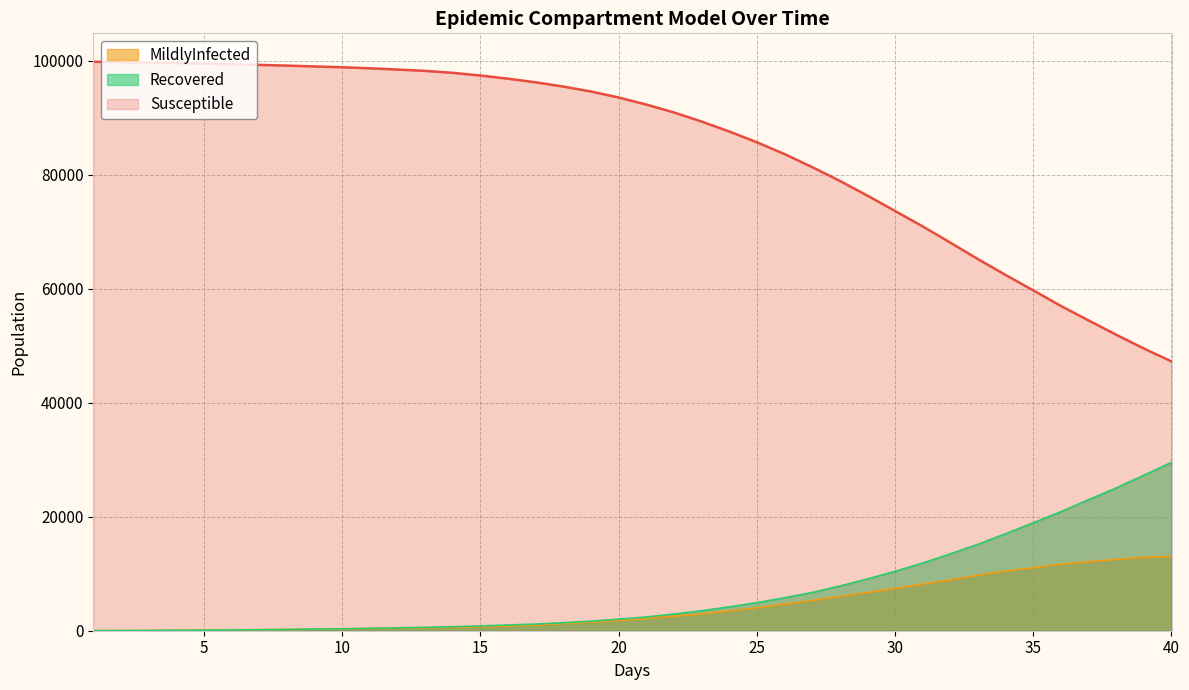

Which series has the largest range (max minus min)?

Susceptible